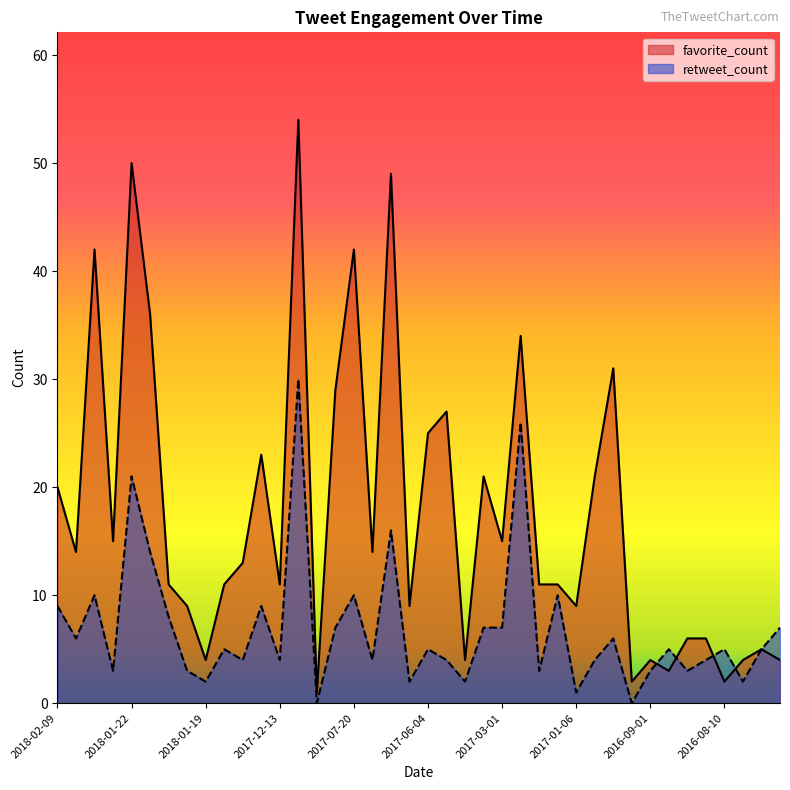

What is the sum of the favorite_count values at 2017-11-16 and 2017-01-27?

12